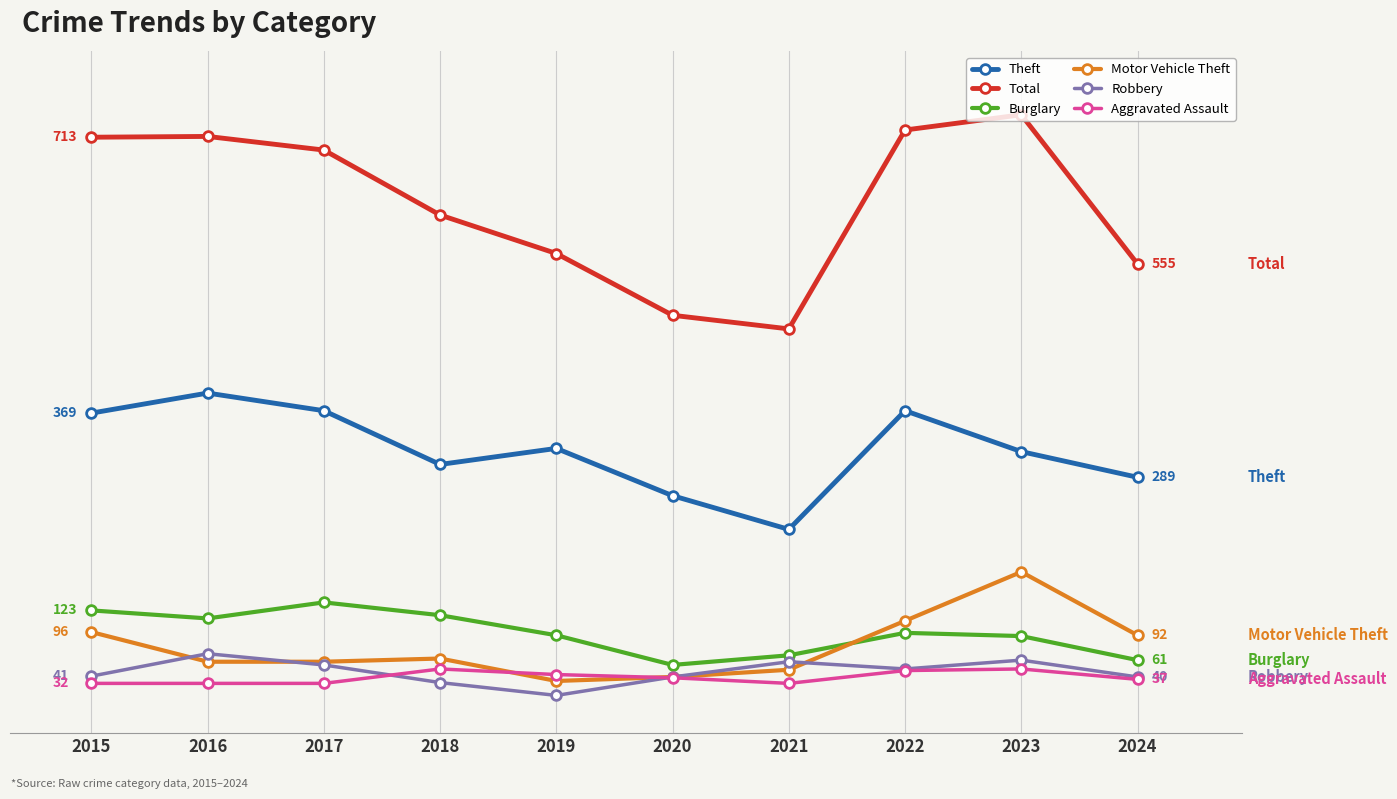

Does the chart display data point markers on the line(s)?

Yes